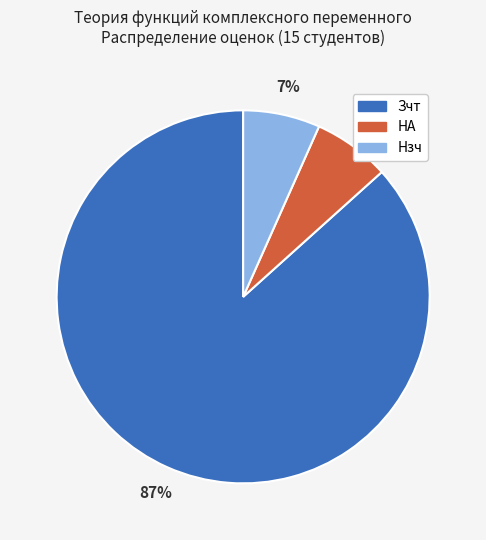

How many slices are in this pie chart?

3